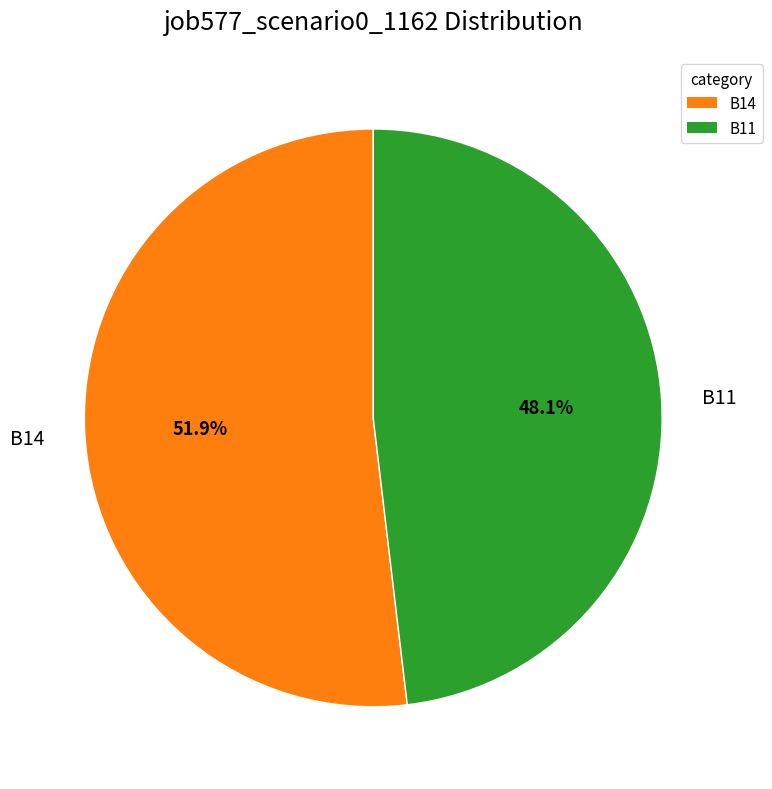

Does any single category account for the majority?

Yes